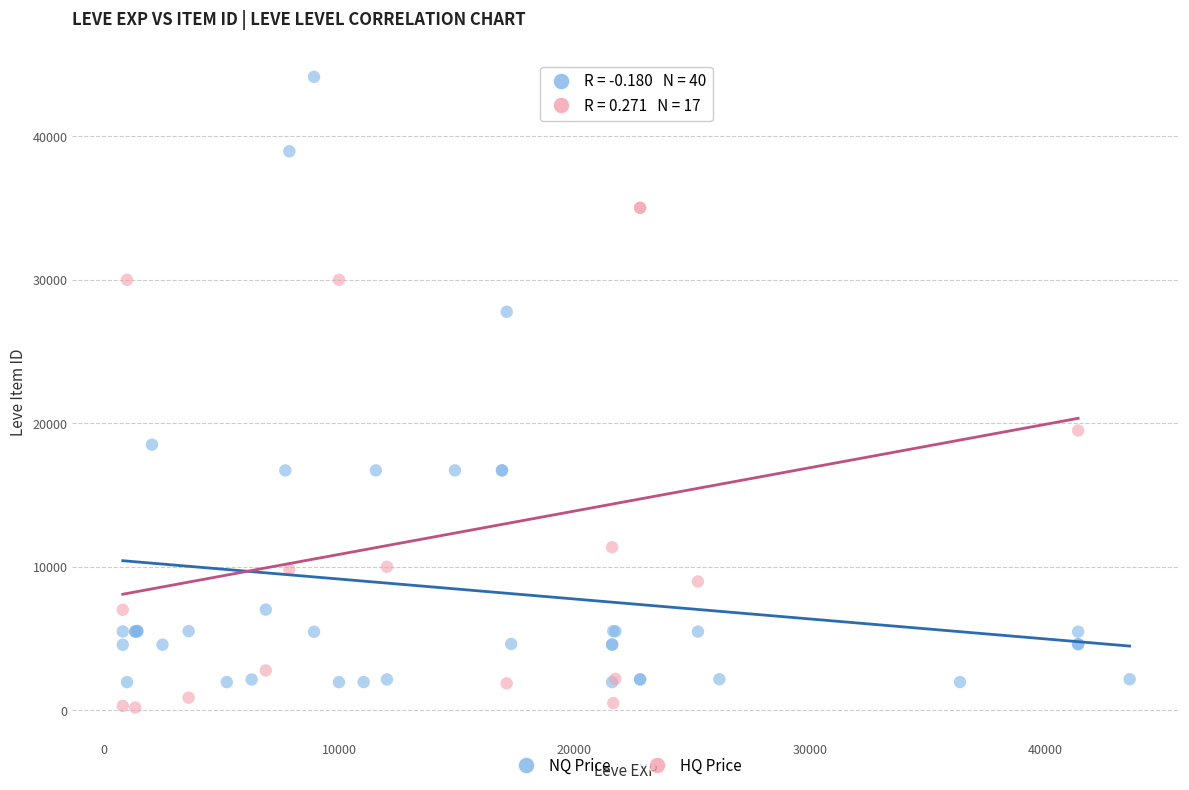

Which series has the widest spread of Y values?

NQ Price